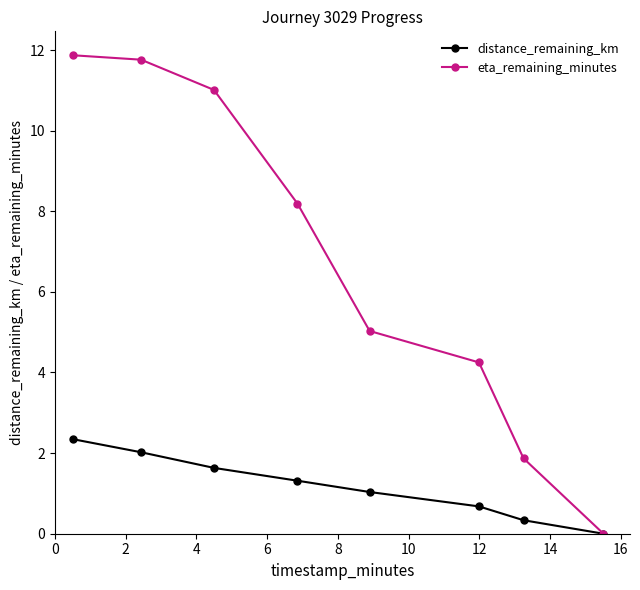

How many lines are shown in the chart?

2